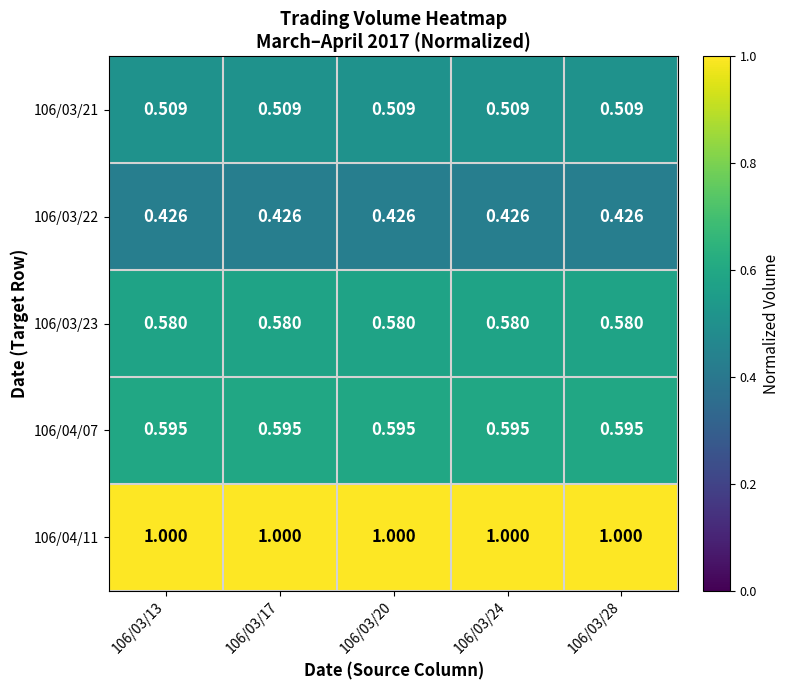

Rank the series at 106/03/17 from highest to lowest value.

106/04/11, 106/04/07, 106/03/23, 106/03/21, 106/03/22